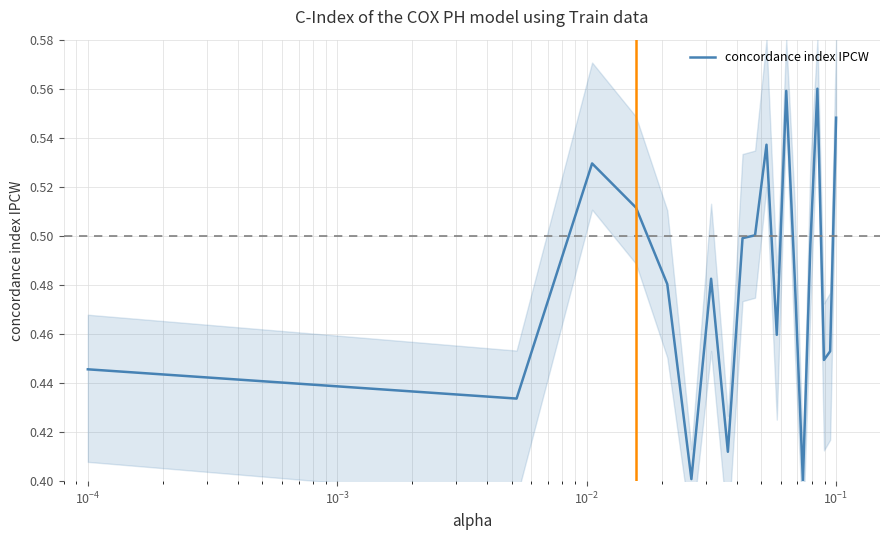

What is the average value?

0.5